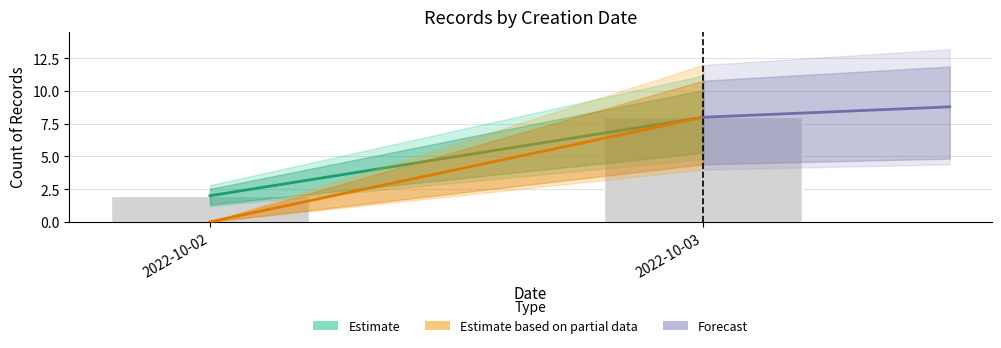

True or false: the data shows 2 at 2022-10-02.

True